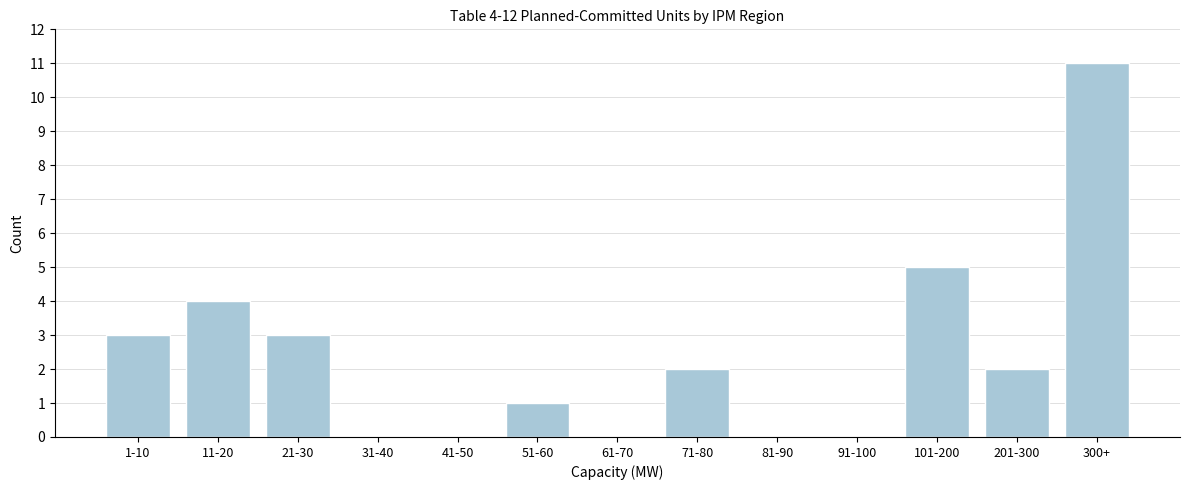

Reading left to right, list all the values displayed in this chart.

1-10=3	11-20=4	21-30=3	31-40=0	41-50=0	51-60=1	61-70=0	71-80=2	81-90=0	91-100=0	101-200=5	201-300=2	300+=11